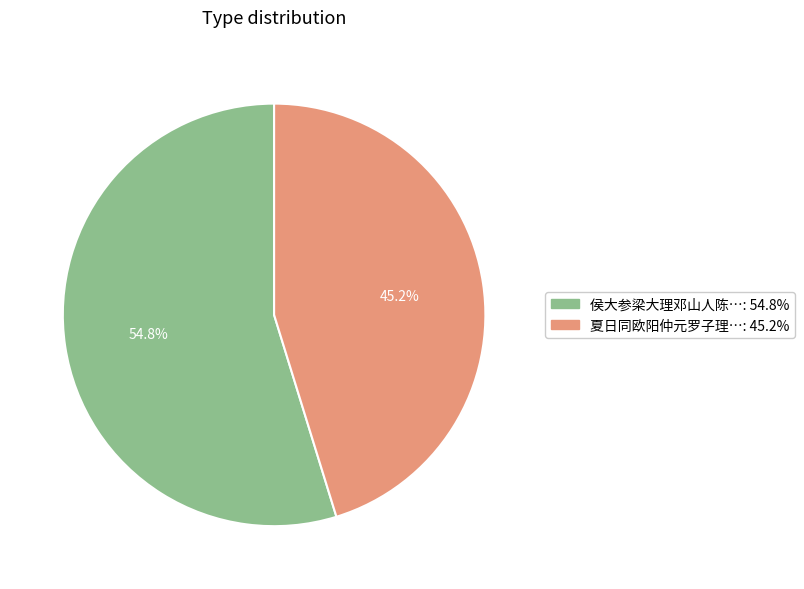

Is there a majority slice in this chart?

Yes